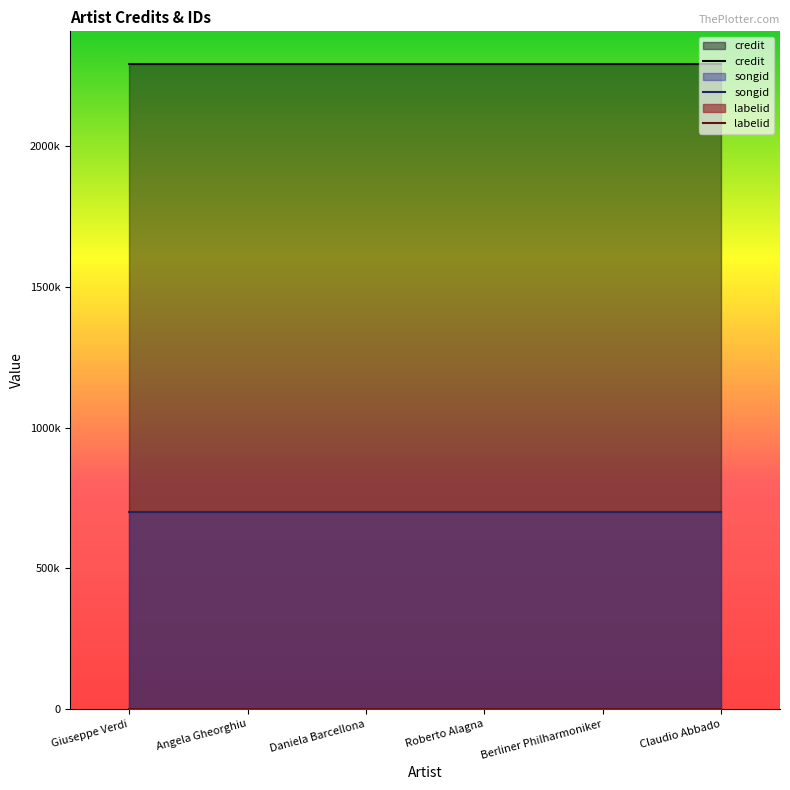

What position from the left is Daniela Barcellona?

3